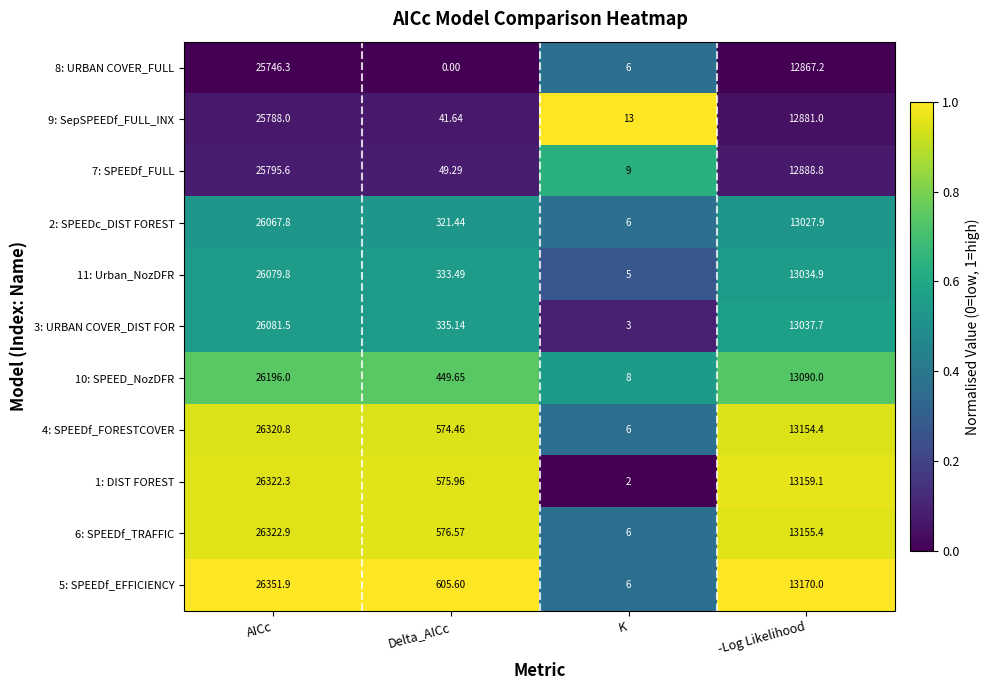

Where does the 4: SPEEDf_FORESTCOVER series first go above 13154?

AICc